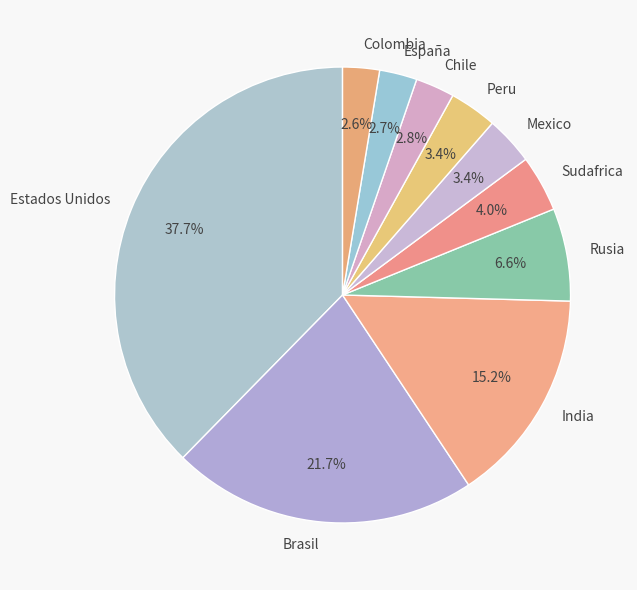

How many slices are in this pie chart?

10